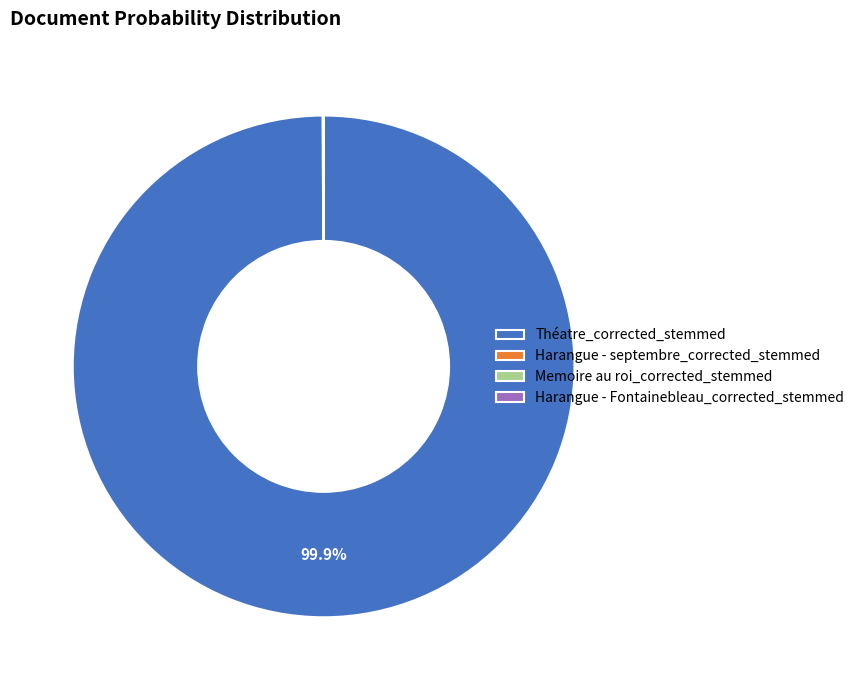

What is the largest slice in the pie chart?

Théatre_corrected_stemmed